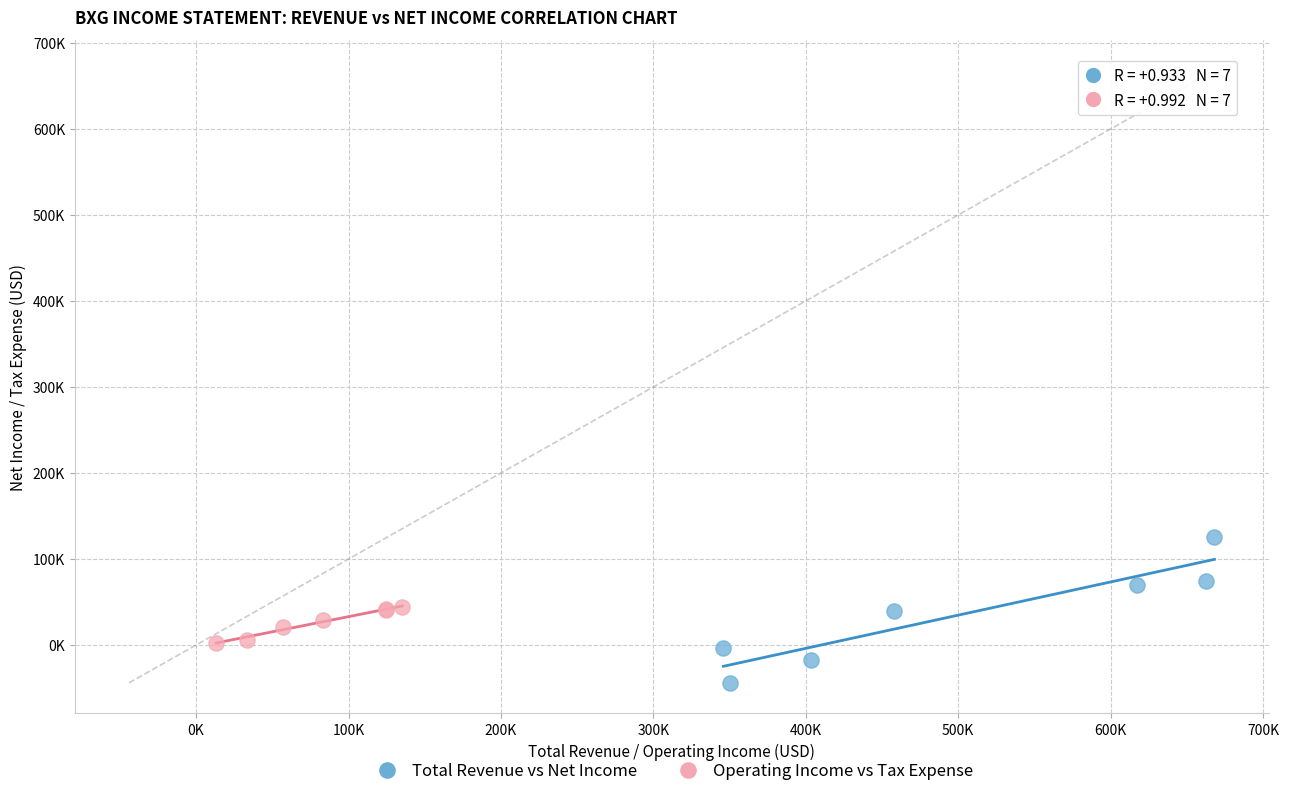

Which series reaches the maximum Y coordinate?

Total Revenue vs Net Income